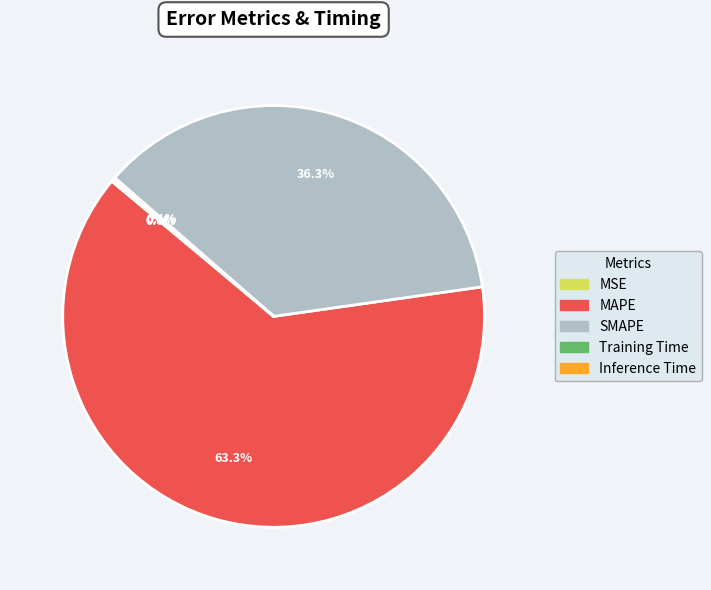

Is there any slice that represents more than half of the pie?

Yes